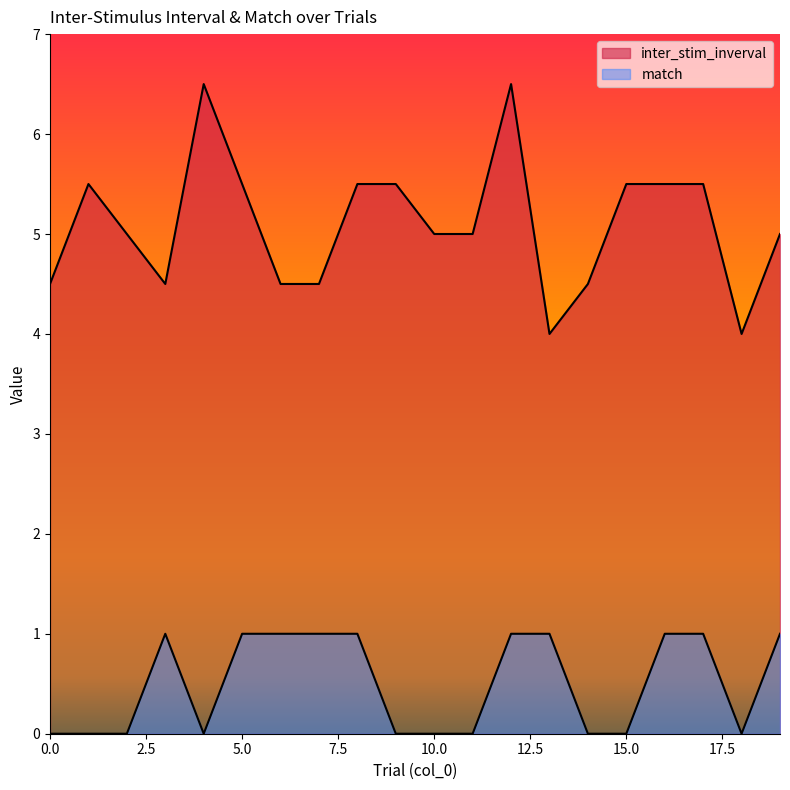

Is it true that inter_stim_inverval equals 4.5 at 14?

True